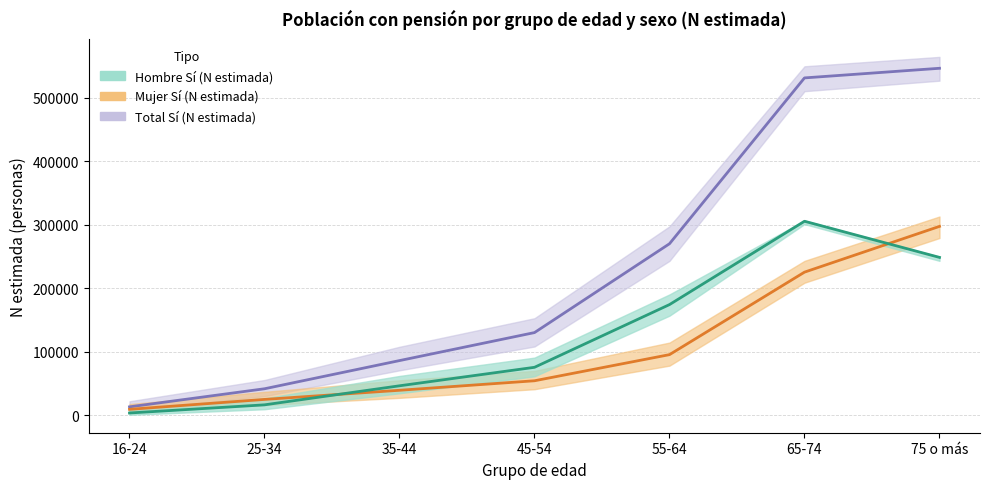

Is it true that Mujer Sí (N estimada) equals 321768 at 65-74?

False